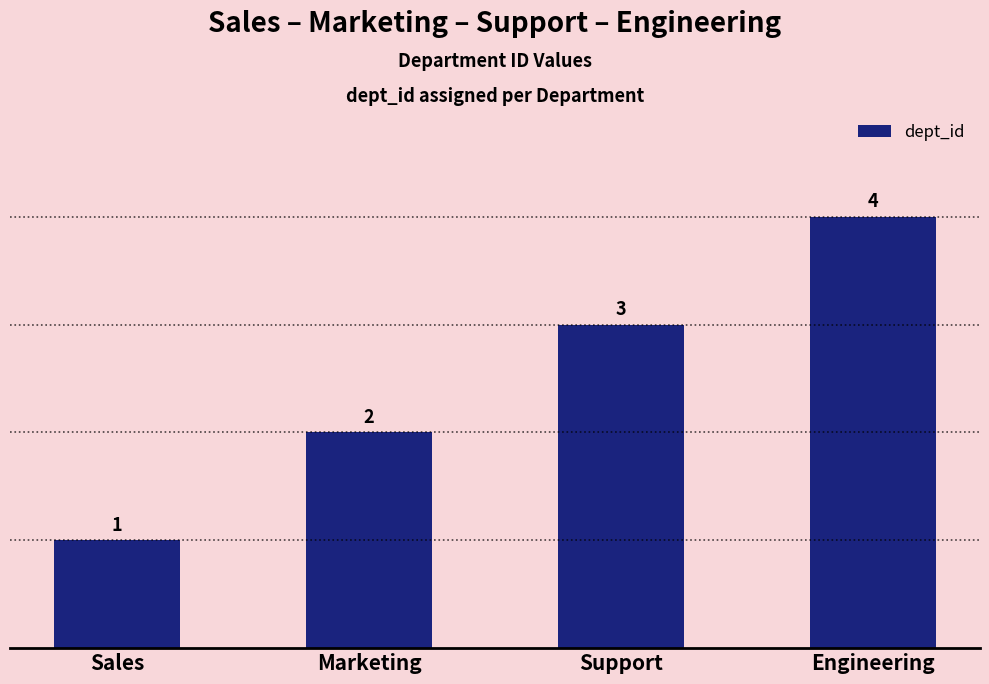

The value at Engineering is 1. True or false?

False